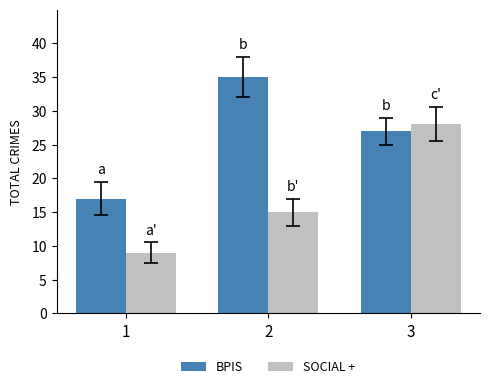

Which series has the largest range (max minus min)?

SOCIAL +